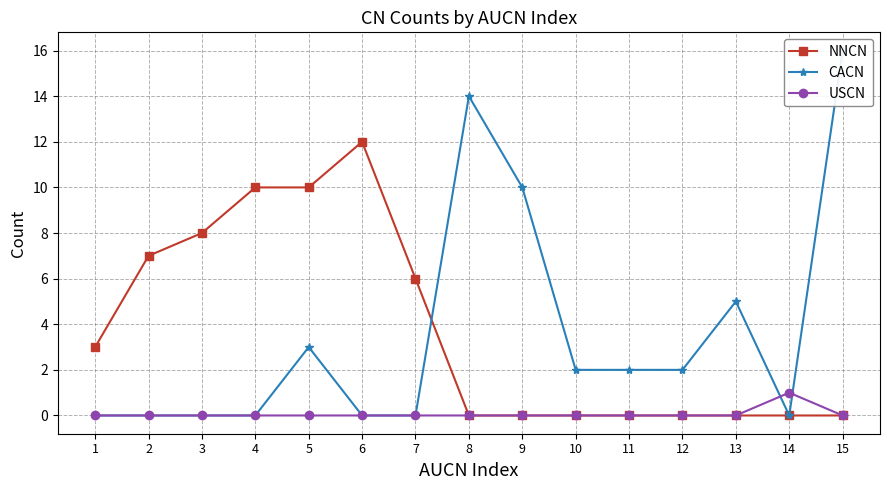

True or false: NNCN and USCN intersect in this chart.

False